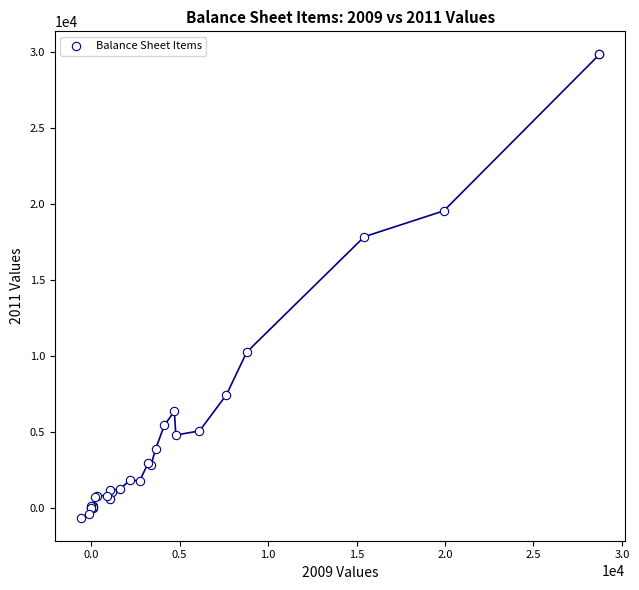

What Y value in the scatter plot is closest to 14610?

17849